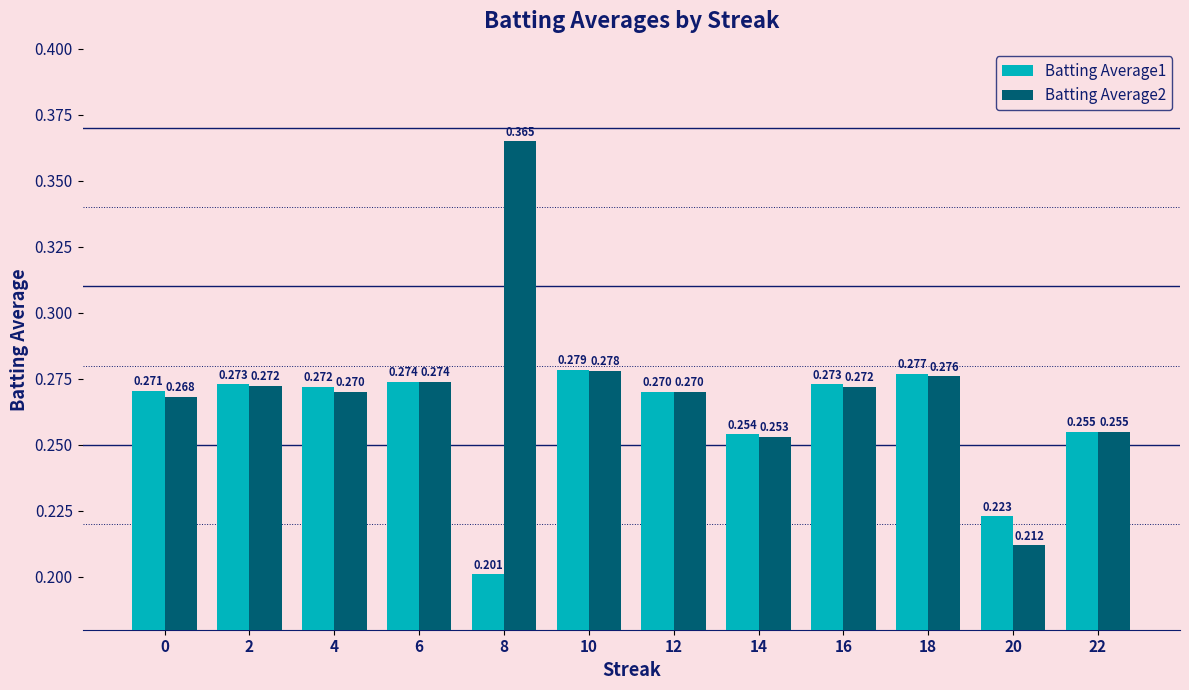

How many groups of bars are there?

12